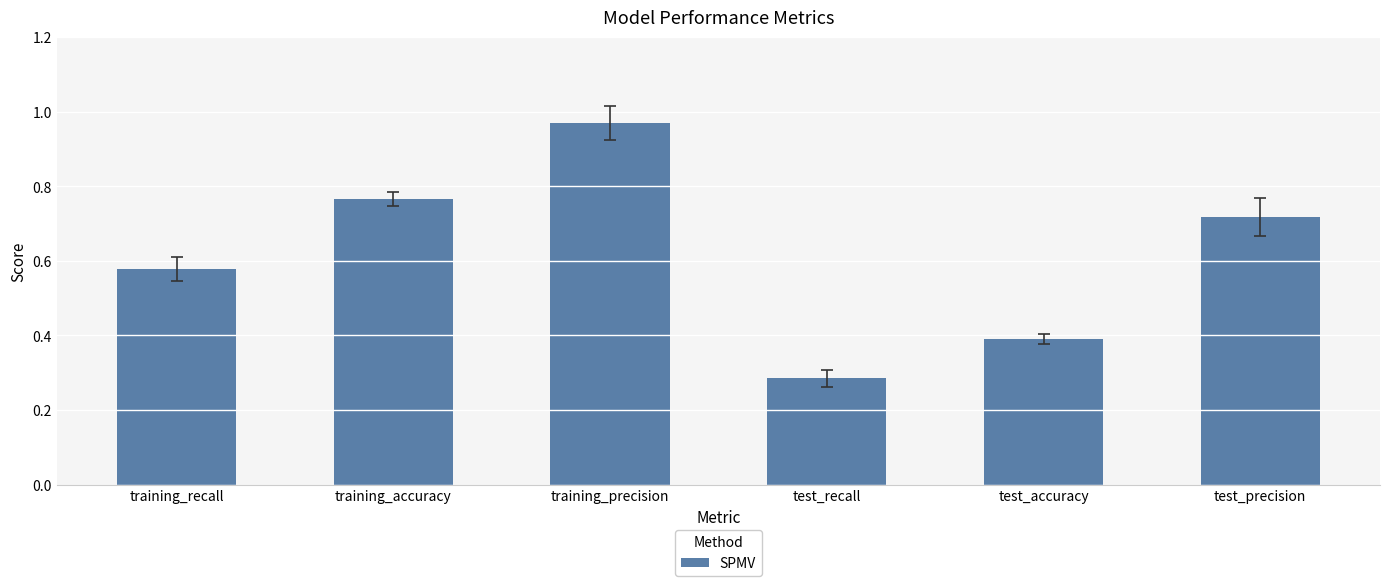

Rank the categories by value from highest to lowest.

training_precision, training_accuracy, test_precision, training_recall, test_accuracy, test_recall